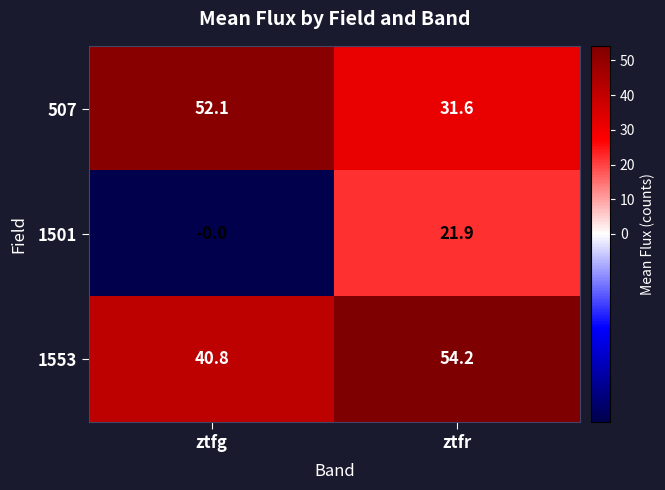

At how many categories does at least one series exceed 17?

2